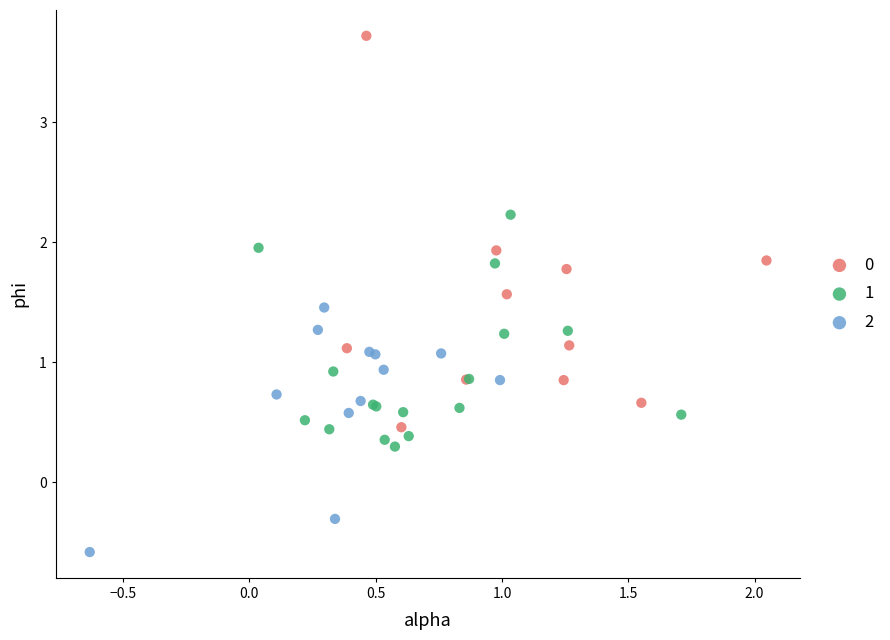

What are all the series names shown in the legend?

0, 1, 2